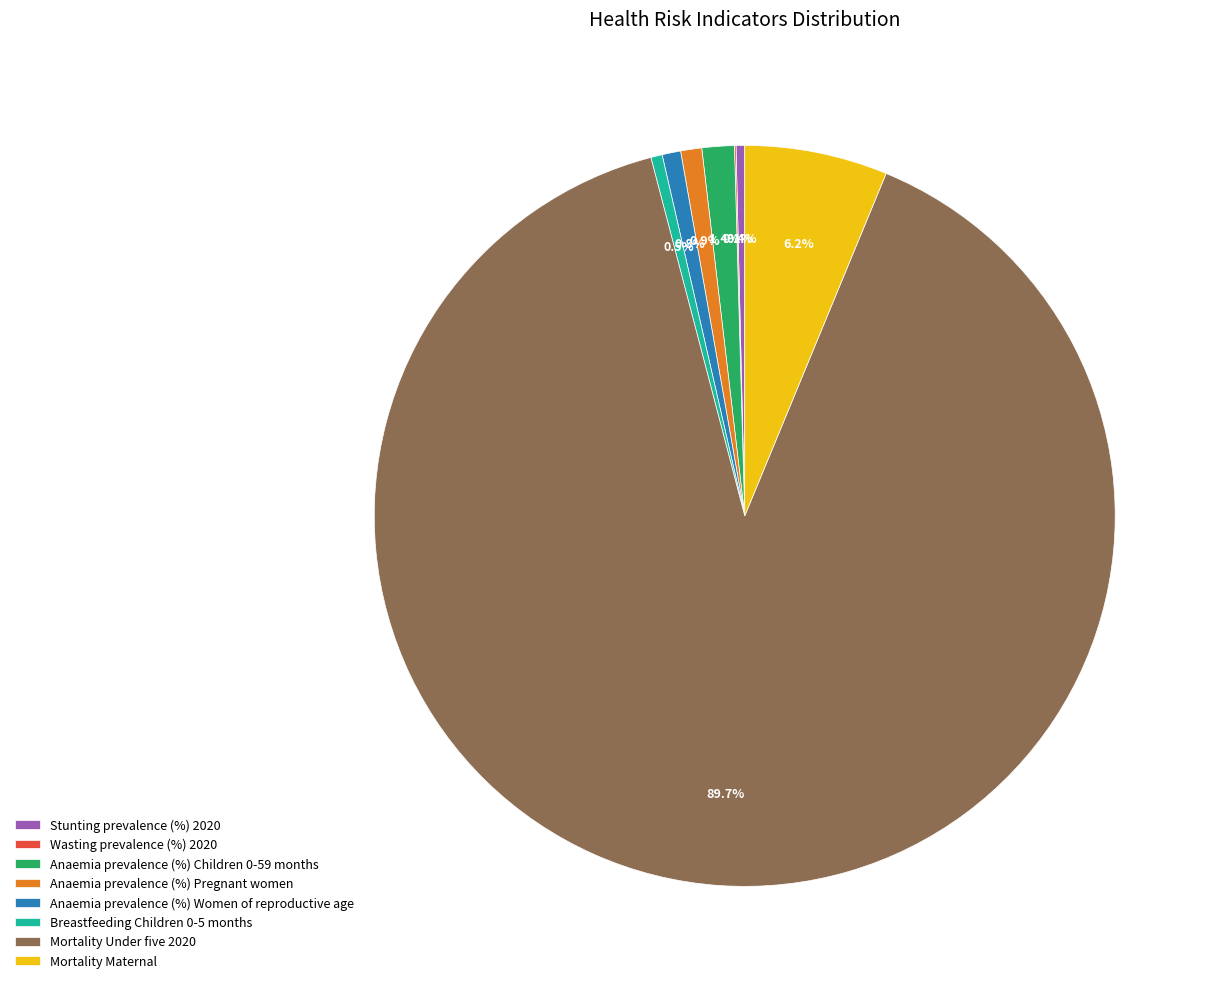

Which slice represents more than half of the pie?

Mortality Under five 2020